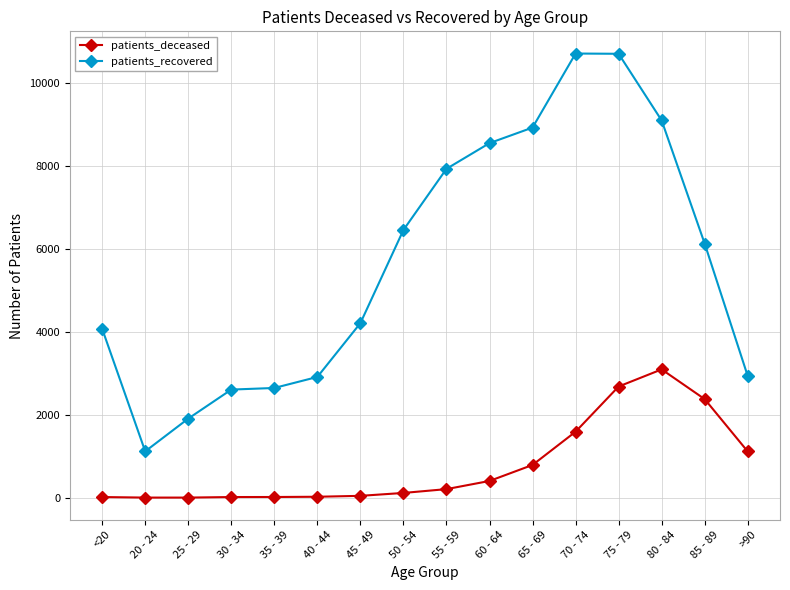

What is the label of the 4th point from the left?

30 - 34